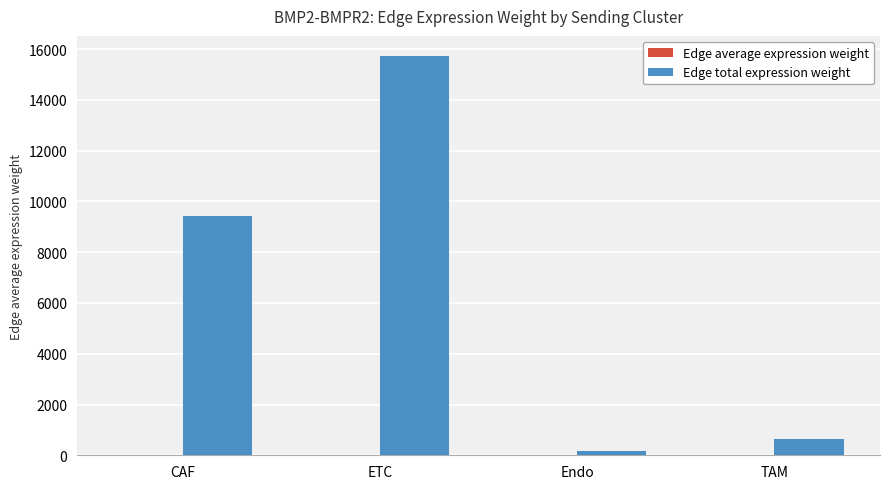

The Edge total expression weight series shows 15734.9 at ETC. True or false?

True